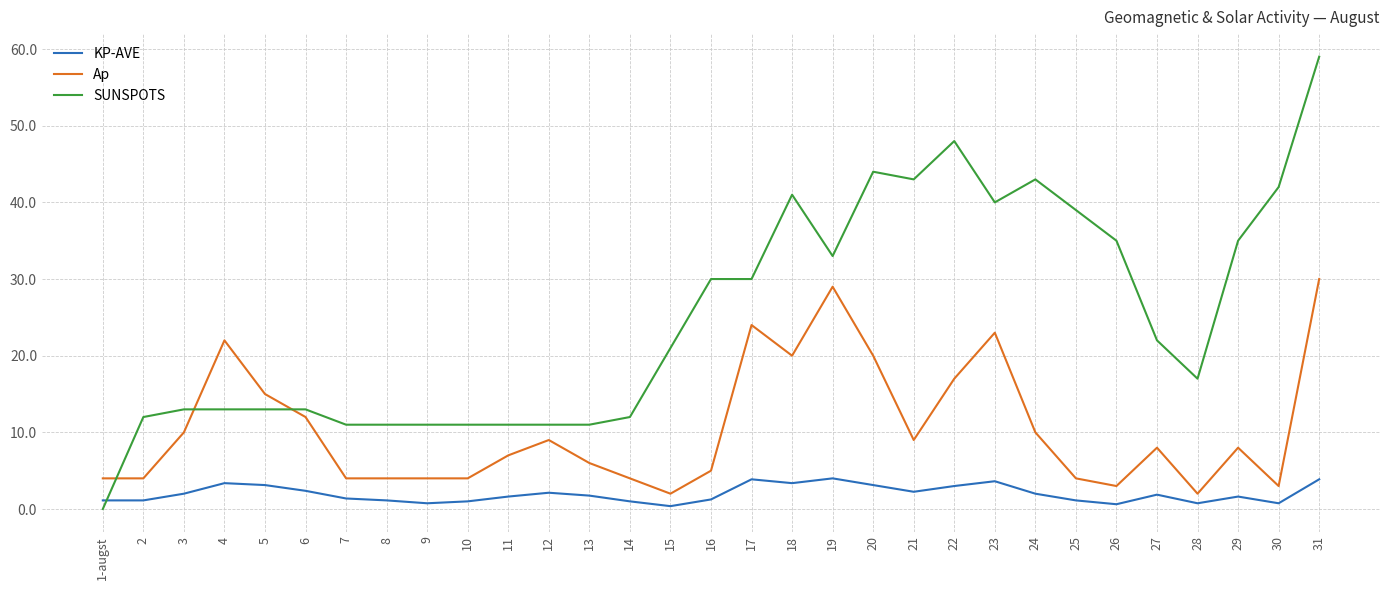

What is the lowest value of the Ap series?

2.0